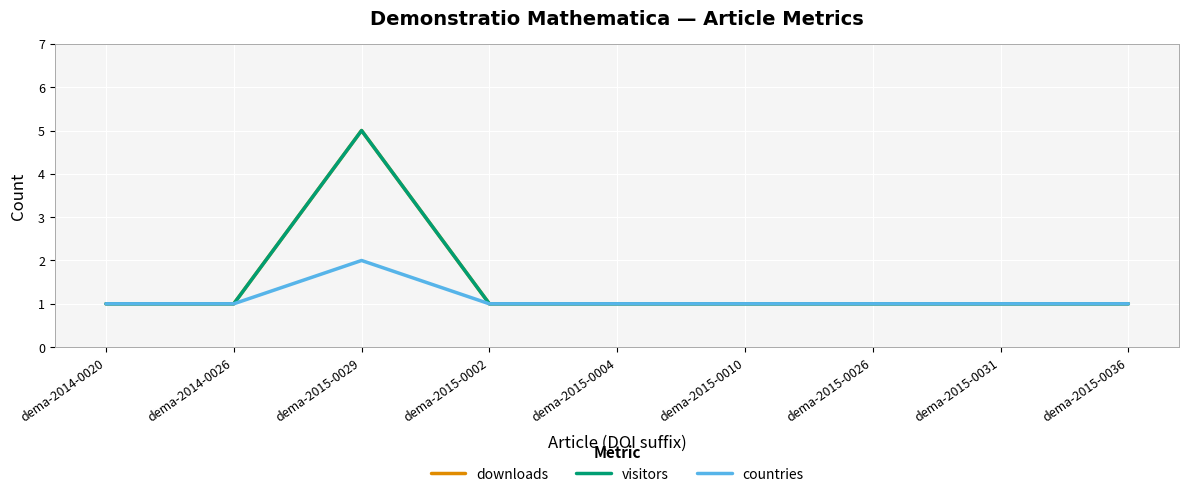

Which has a higher value, dema-2015-0010 or dema-2015-0036?

dema-2015-0010